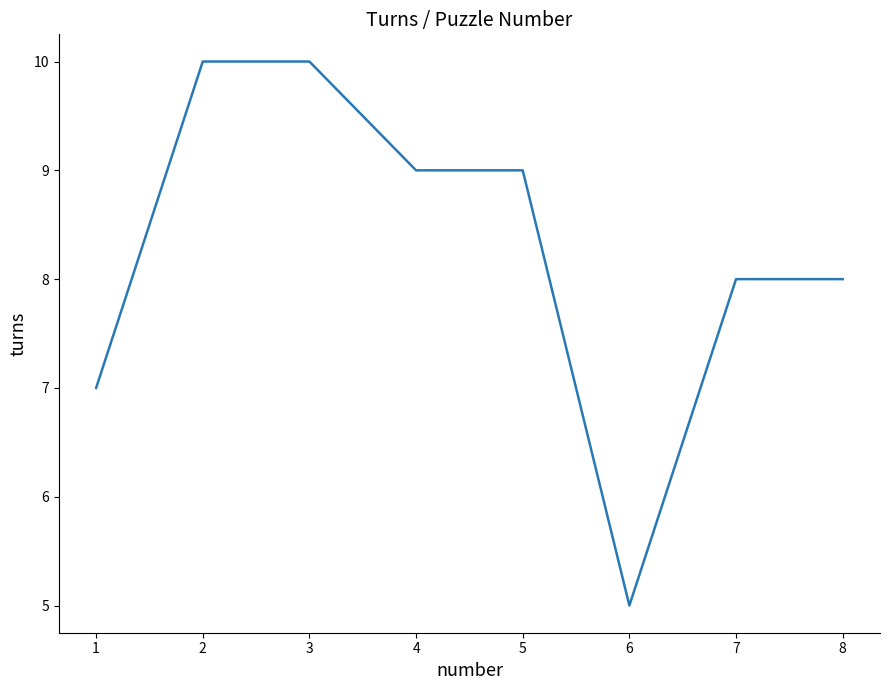

What is the change in value from 5 to 6?

-4